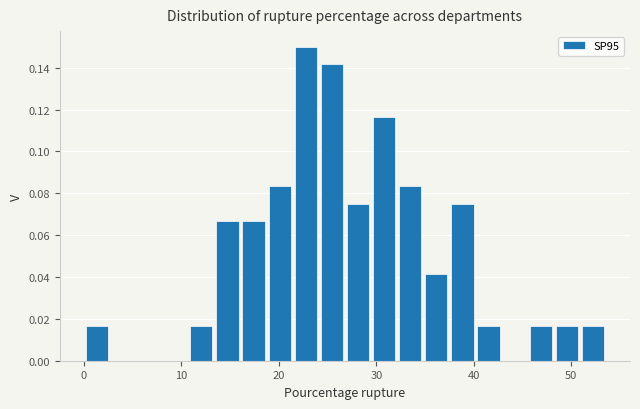

Read against the x-axis, roughly where is the centre of the tallest bar?

23